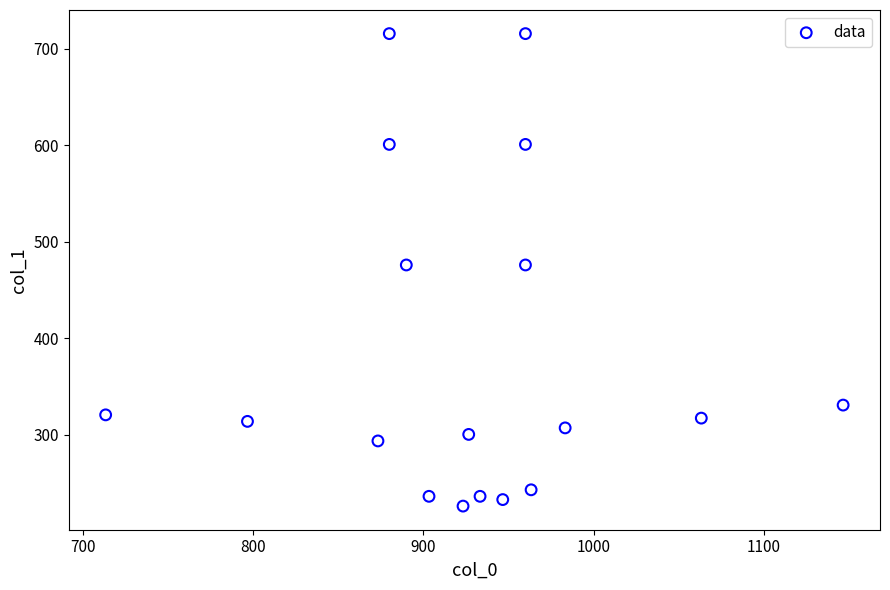

What is the range of Y values (max minus min)?

489.4